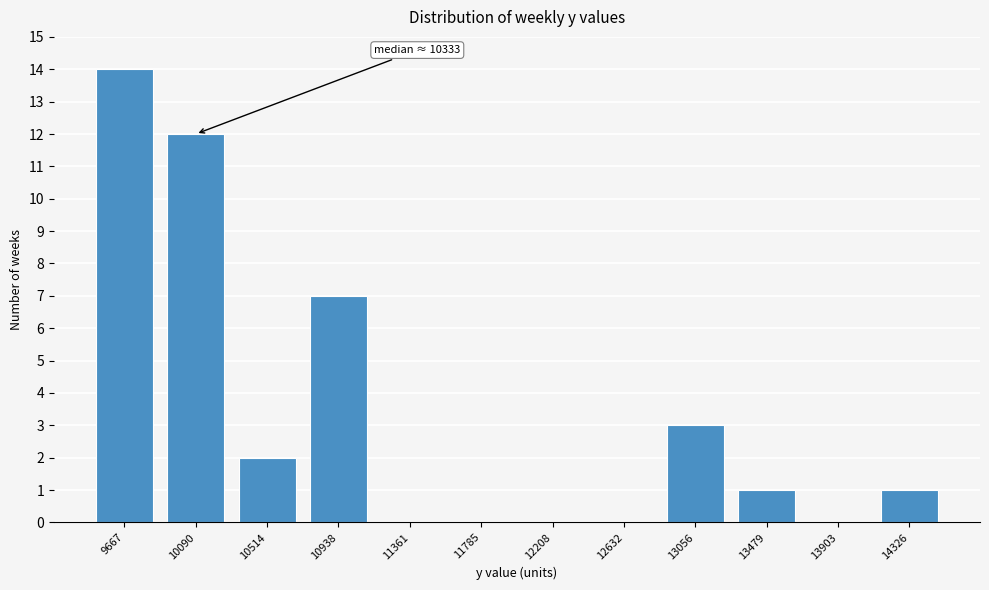

Reading left to right, extract all data points from this chart.

9667=14	10090=12	10514=2	10938=7	11361=0	11785=0	12208=0	12632=0	13056=3	13479=1	13903=0	14326=1